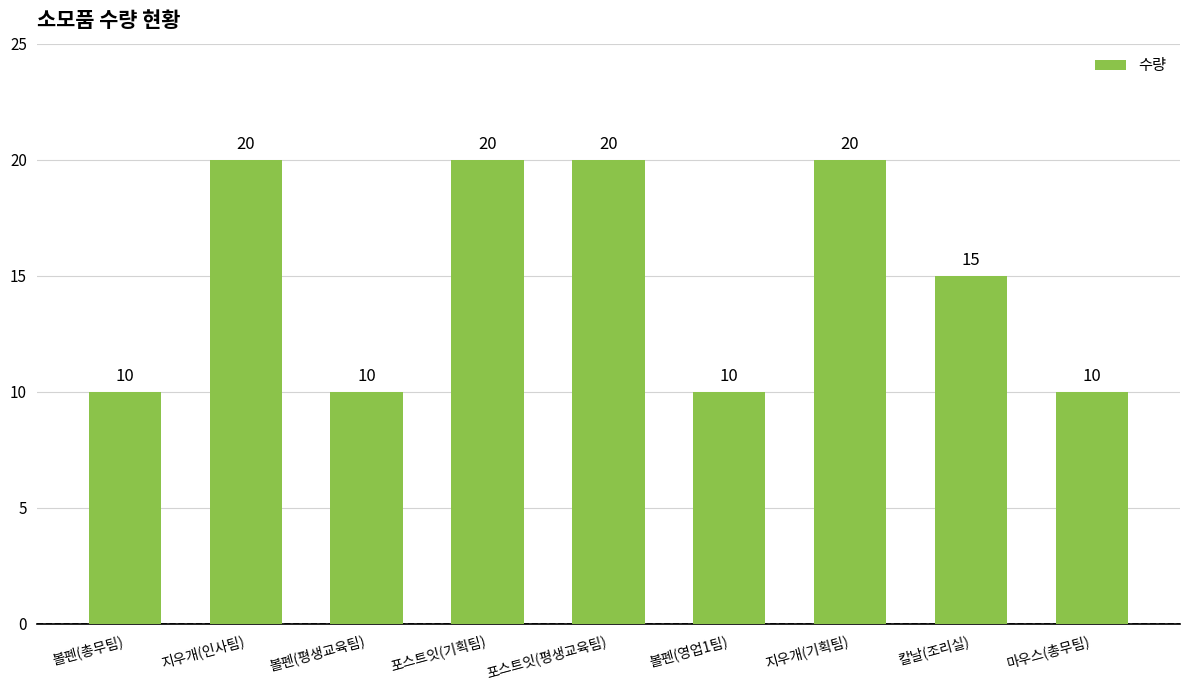

What is the difference between the maximum and minimum values?

10